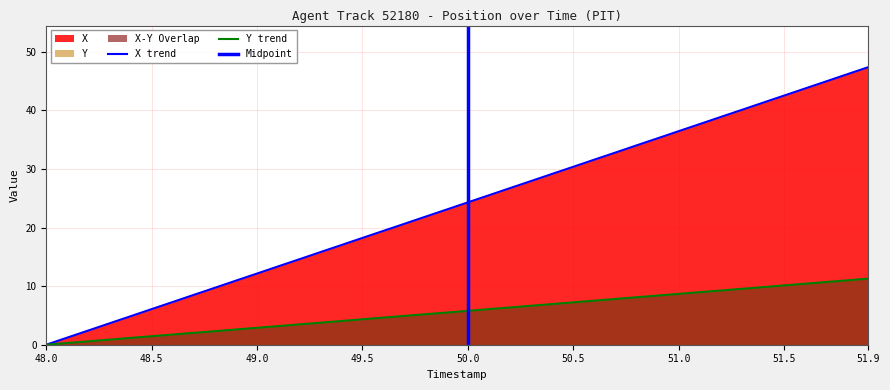

What is the sum of all X values?

947.7